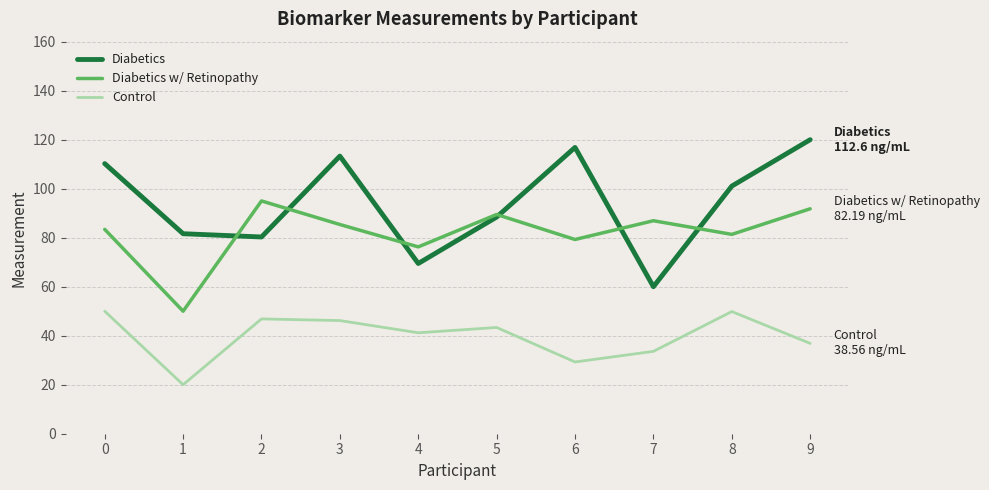

Rank the series by their average value, from lowest to highest.

Control, Diabetics w/ Retinopathy, Diabetics